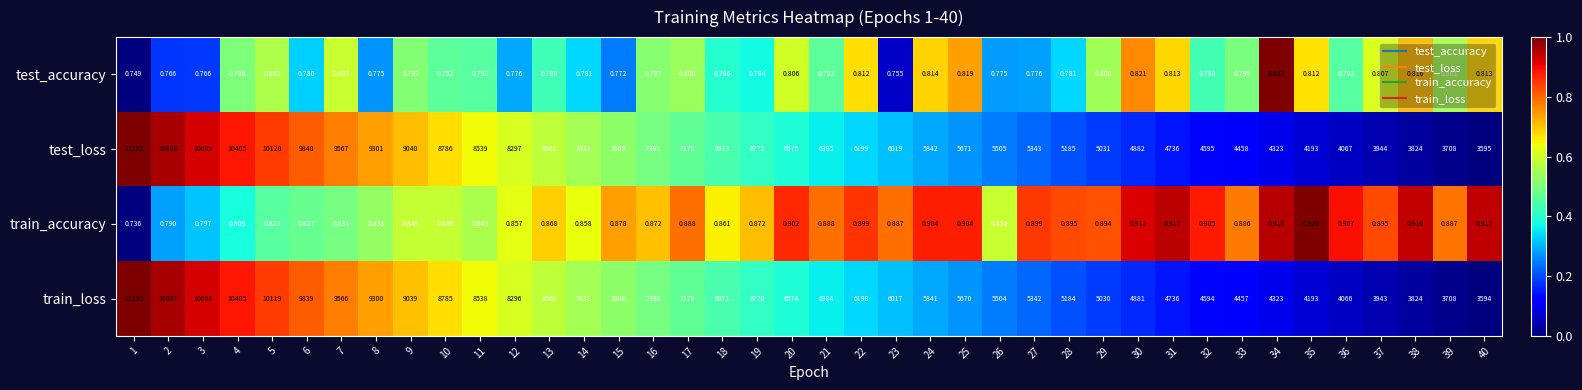

Rank the series at 26 from lowest to highest value.

test_accuracy, train_accuracy, train_loss, test_loss